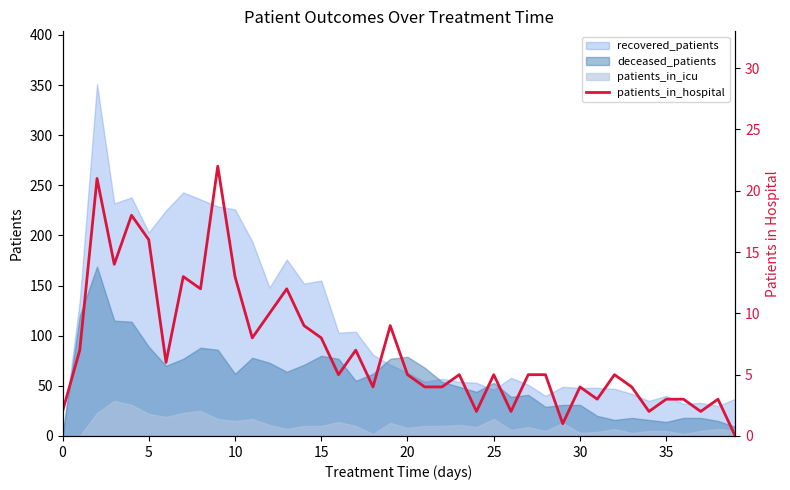

How many interior local valleys (lower than both neighbors) does the data have?

12